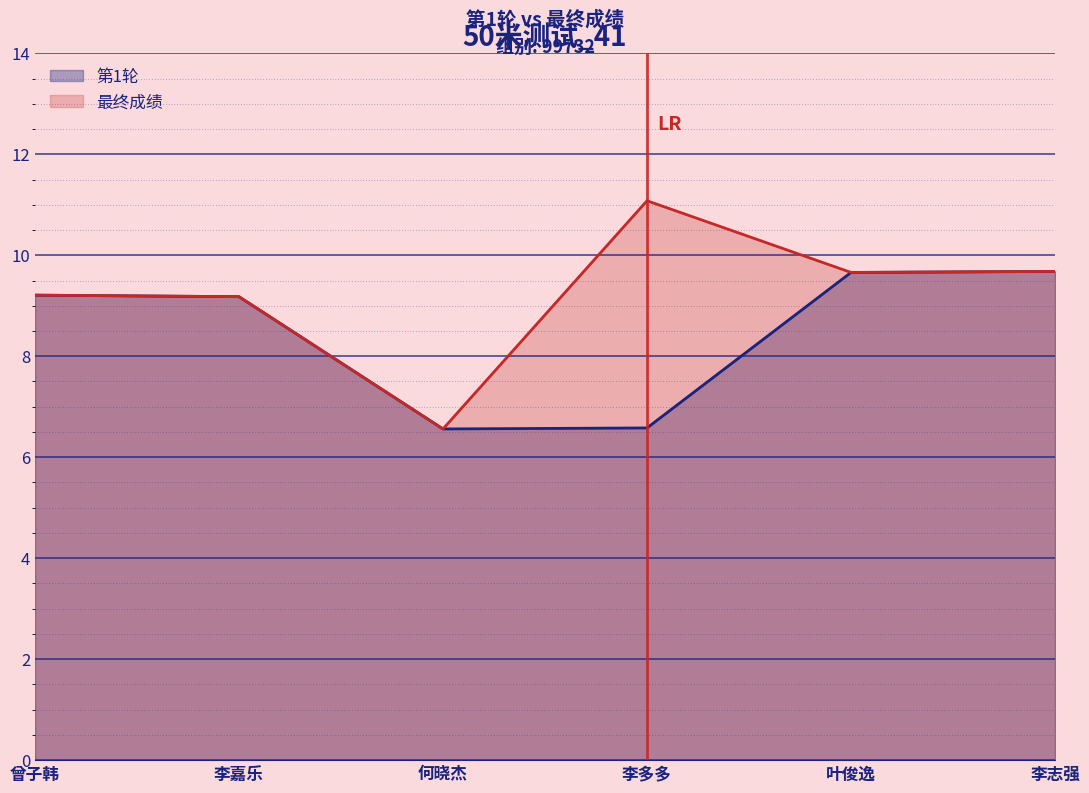

What is the average value of the 最终成绩 series?

9.2